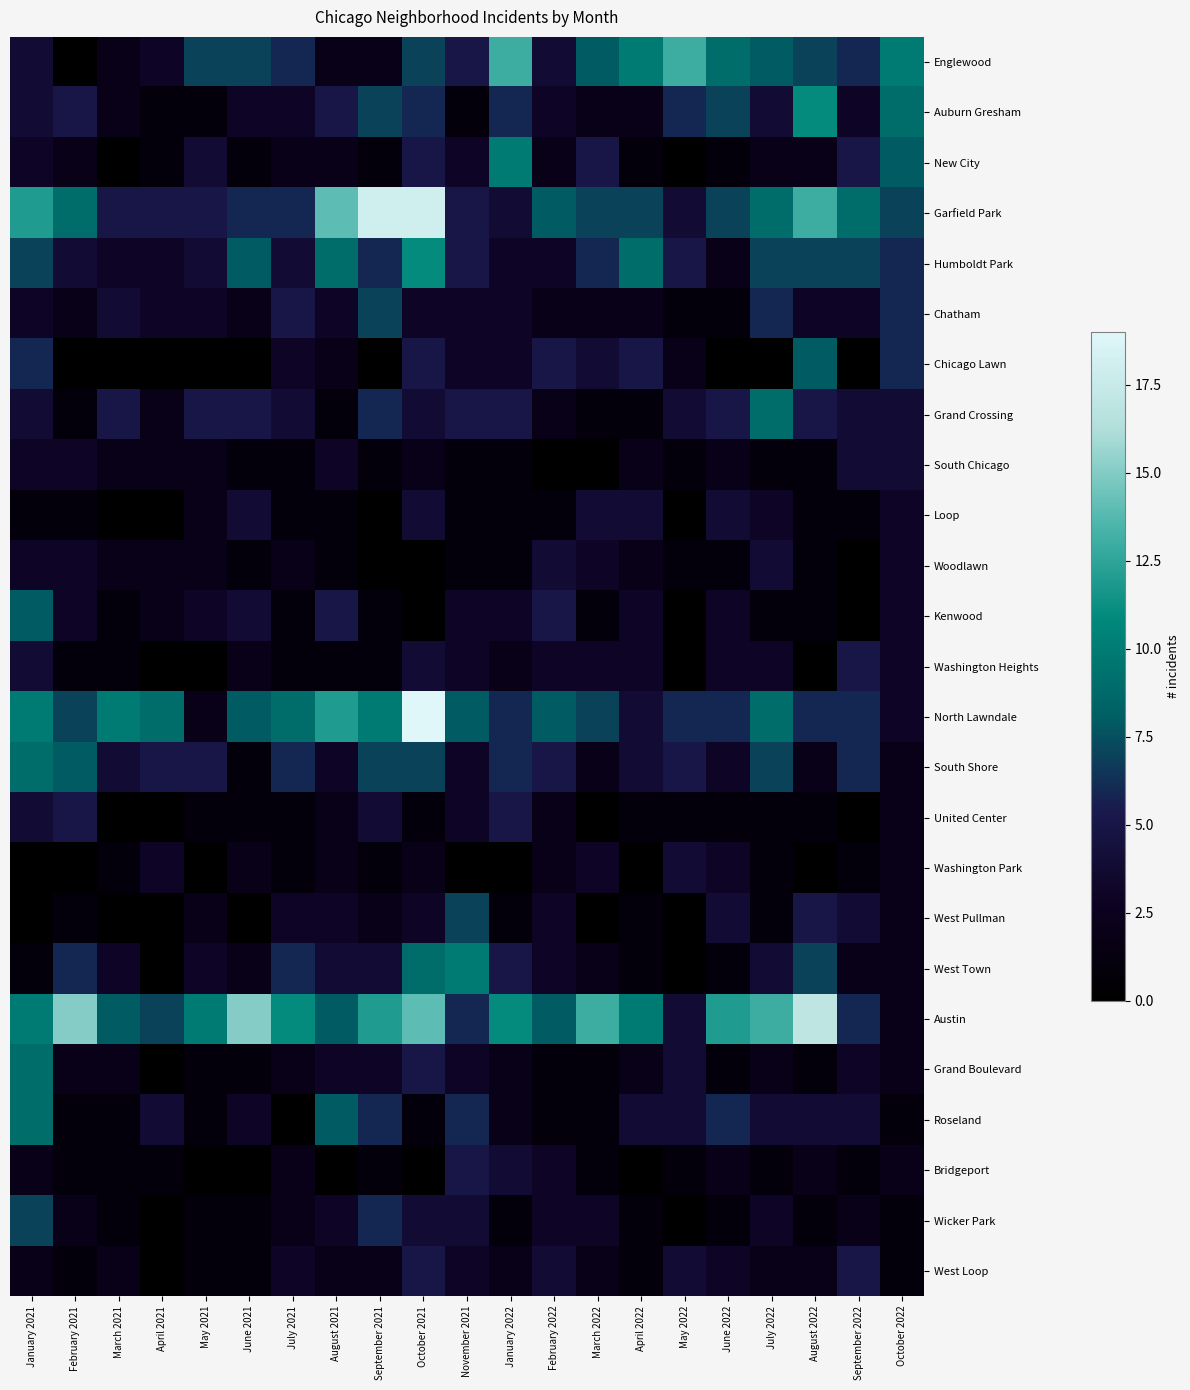

What is the difference between the Kenwood values at October 2022 and March 2022?

2.0